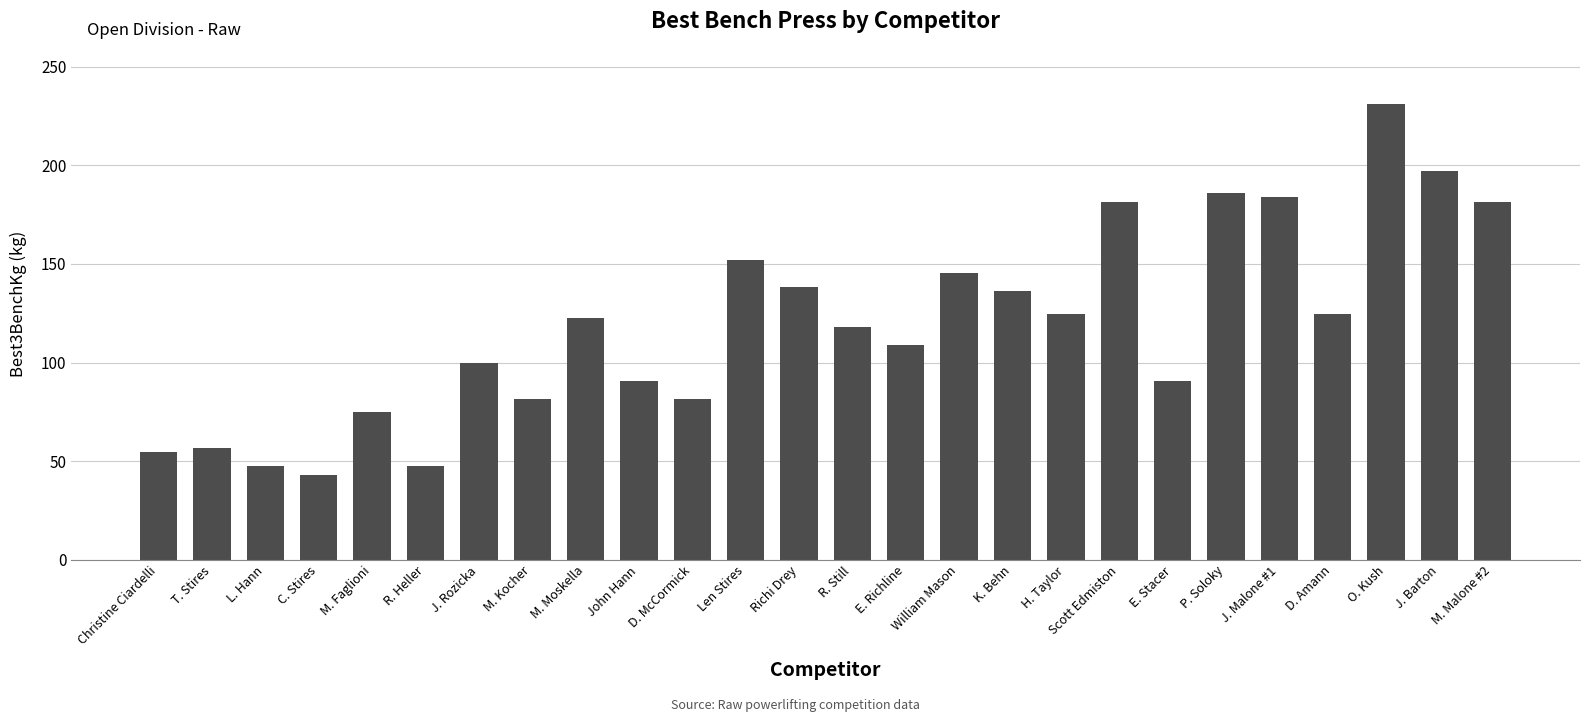

What is the sum of the values at William Mason and Scott Edmiston?

326.6